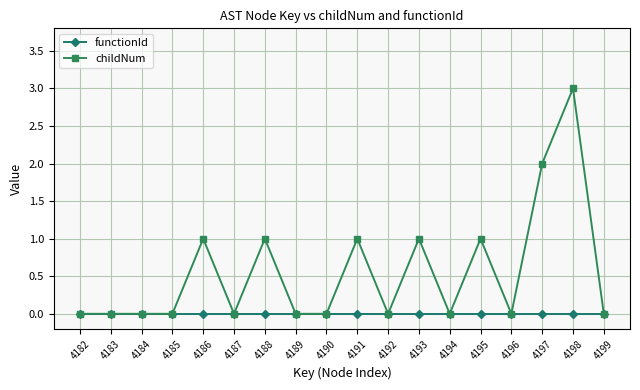

Is this an area chart (filled region under the line)?

No